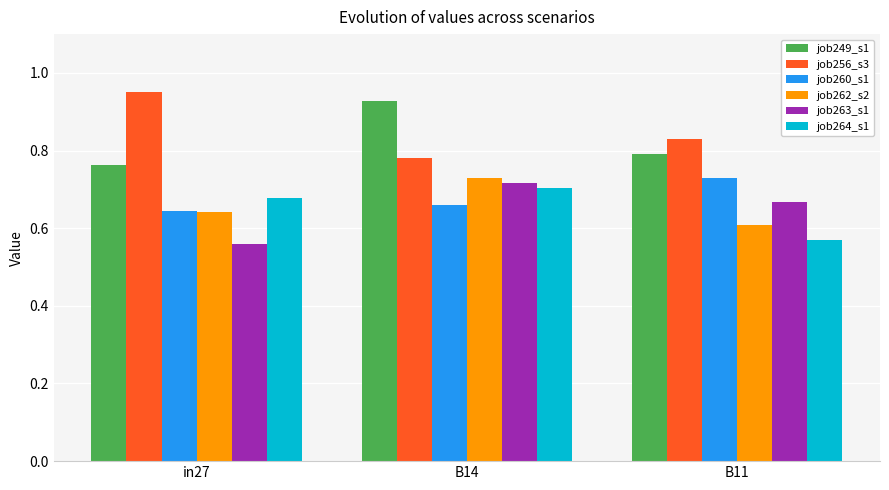

How many groups of bars are there?

3